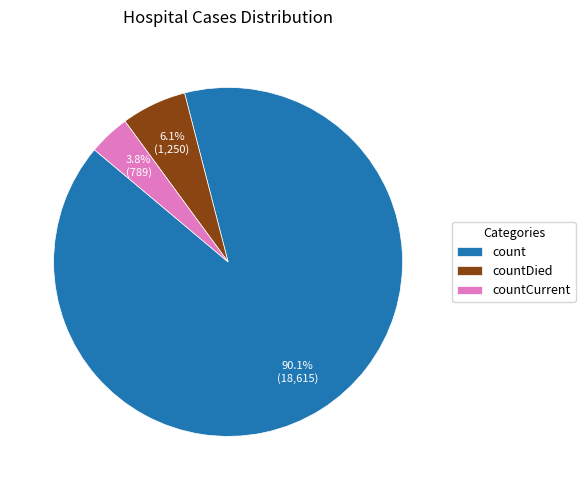

To the nearest percent, what is the combined percentage of countCurrent and count?

94%